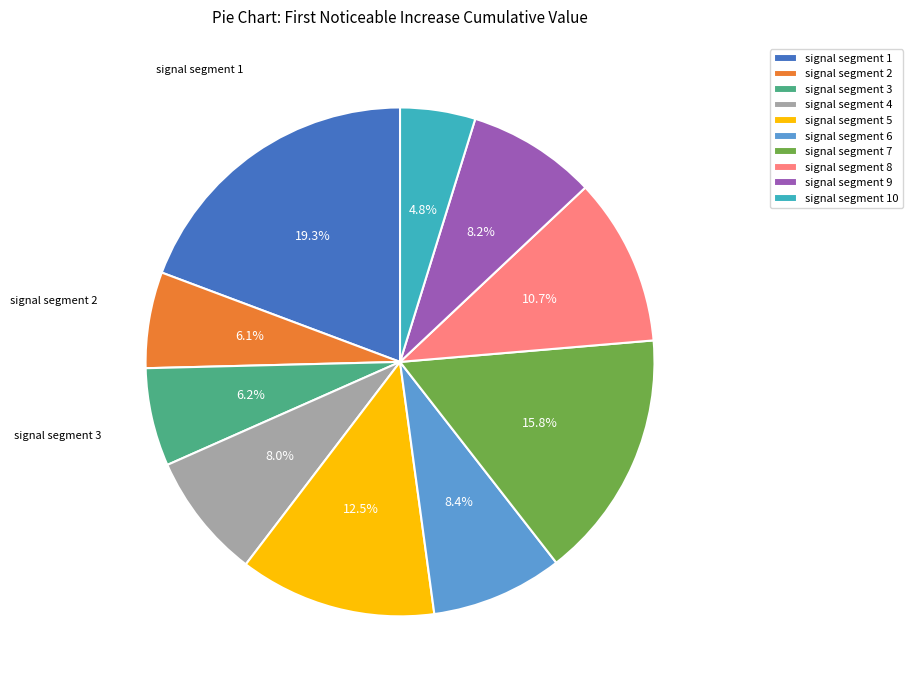

Does signal segment 7 account for over 50% of the chart?

No